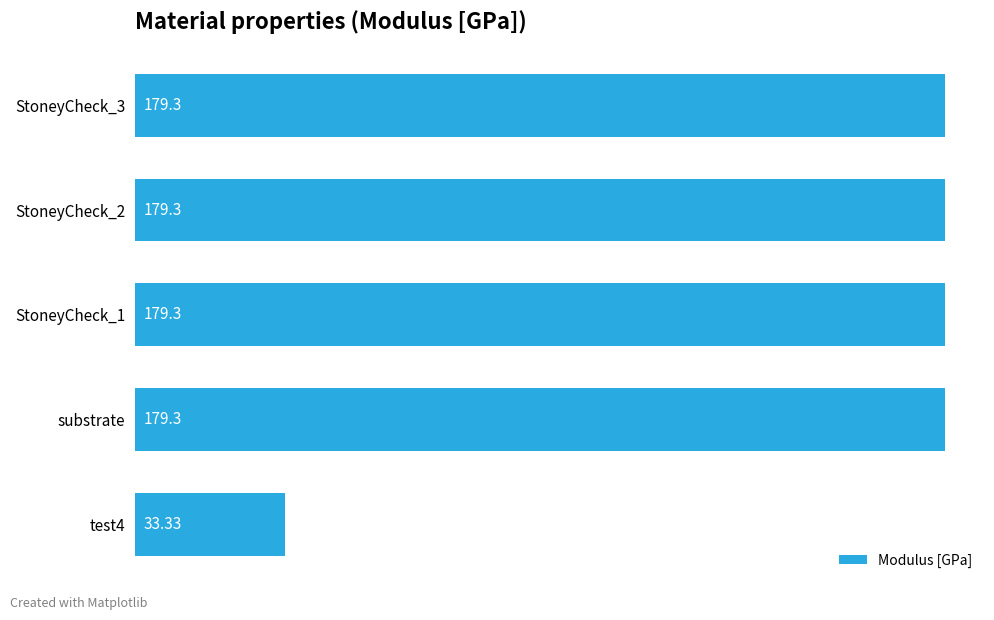

What is the average value?

150.1